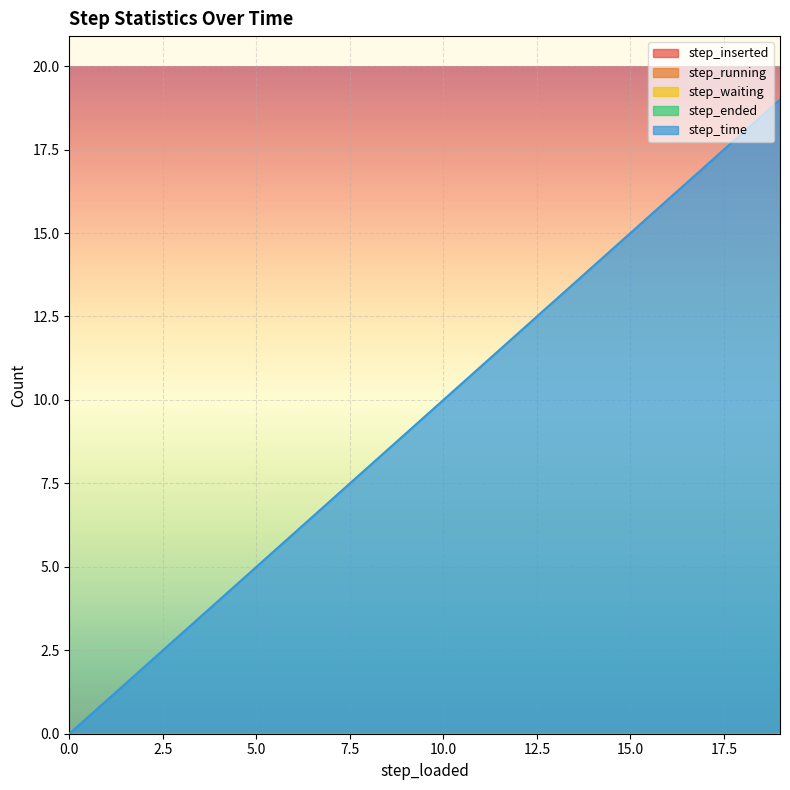

At which category is the sum across all series the highest?

19